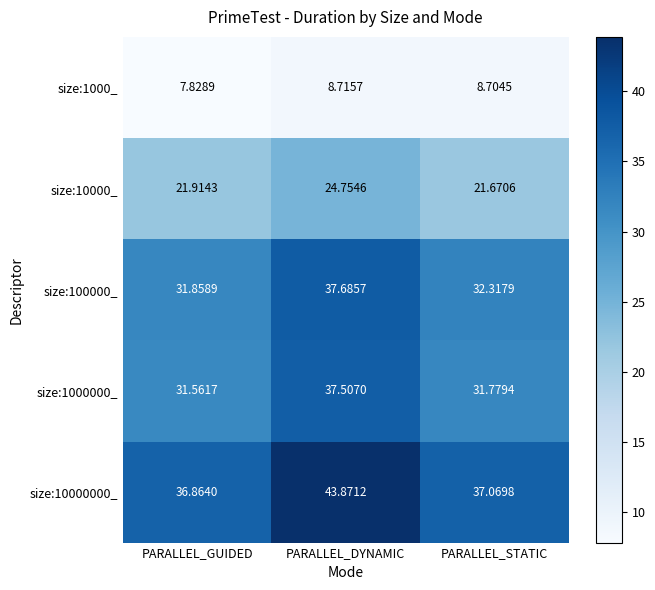

Which series has the largest total across all categories?

size:10000000_